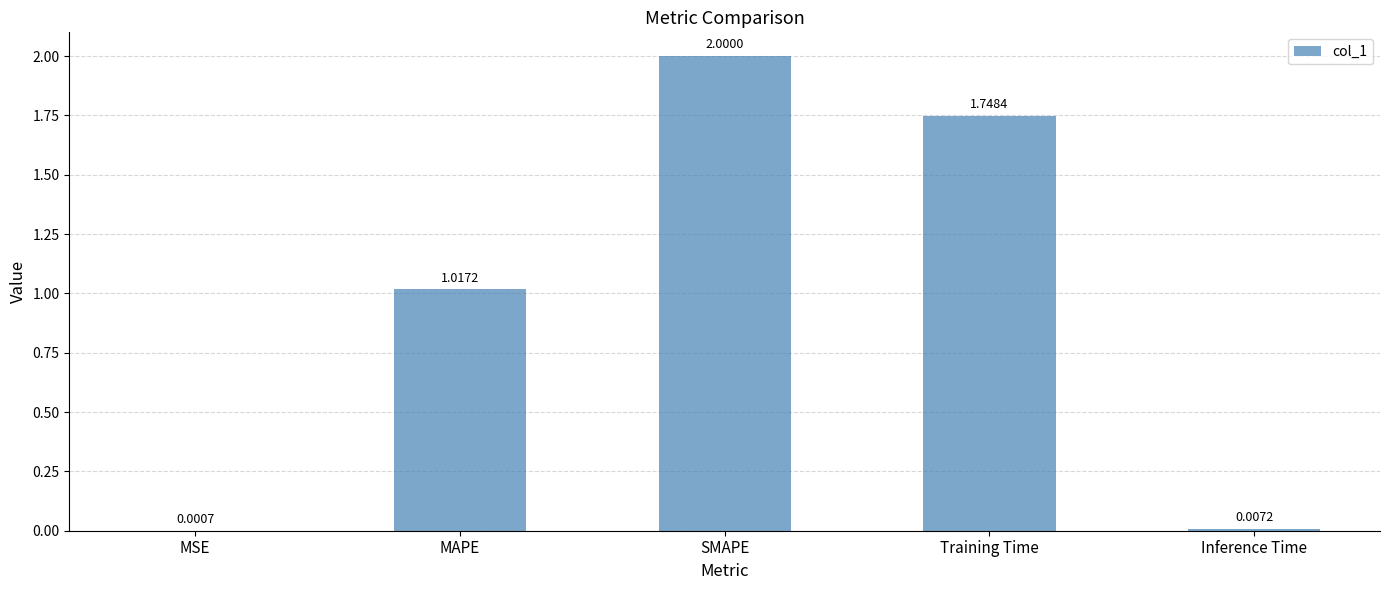

Which has a higher value, SMAPE or MAPE?

SMAPE